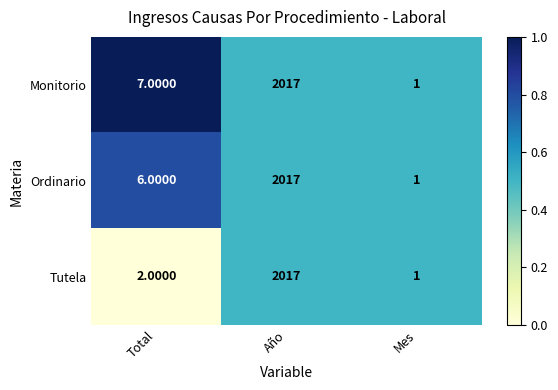

Rank the categories by Tutela value from lowest to highest.

Mes, Total, Año